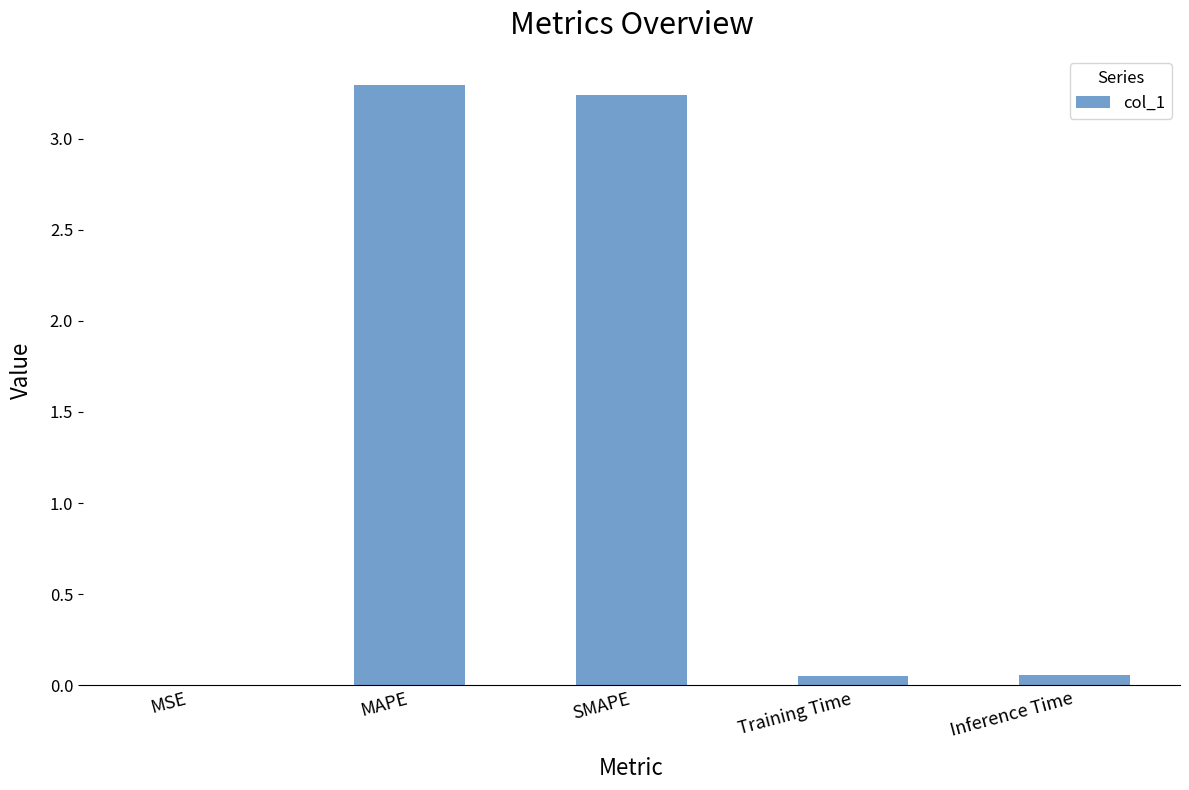

The value at SMAPE is 5.1. True or false?

False